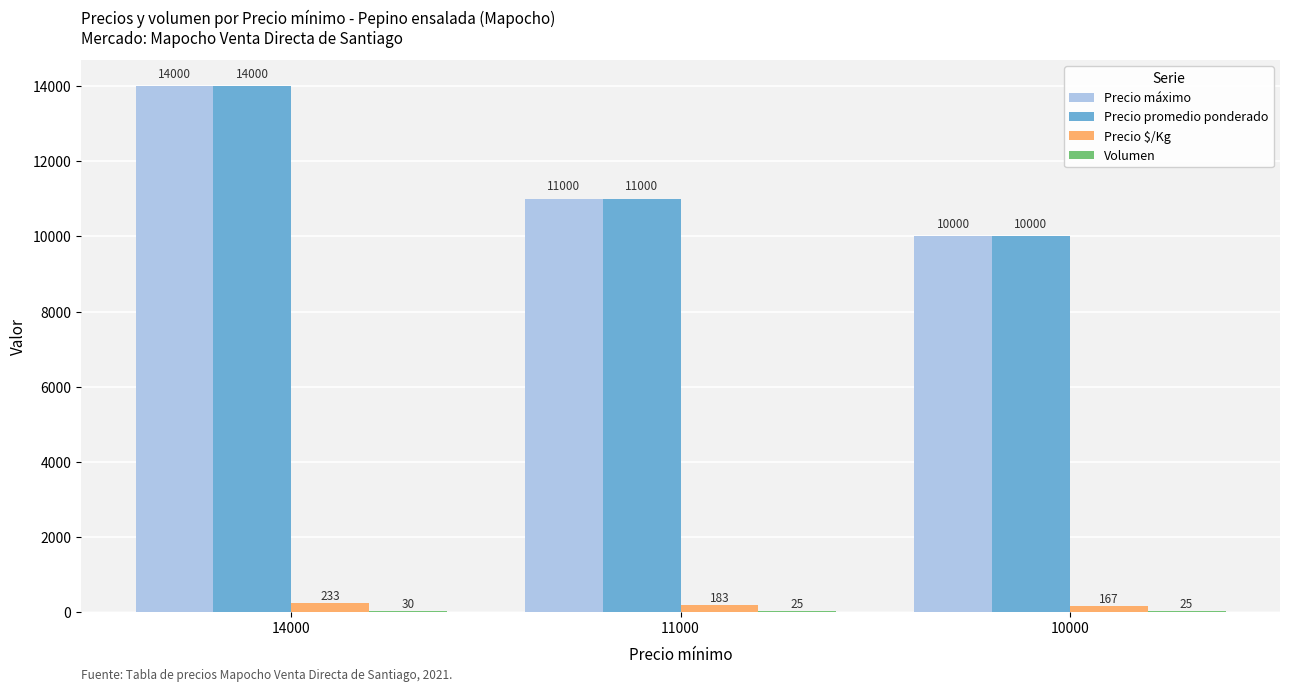

At which label does Precio $/Kg first exceed 183?

14000